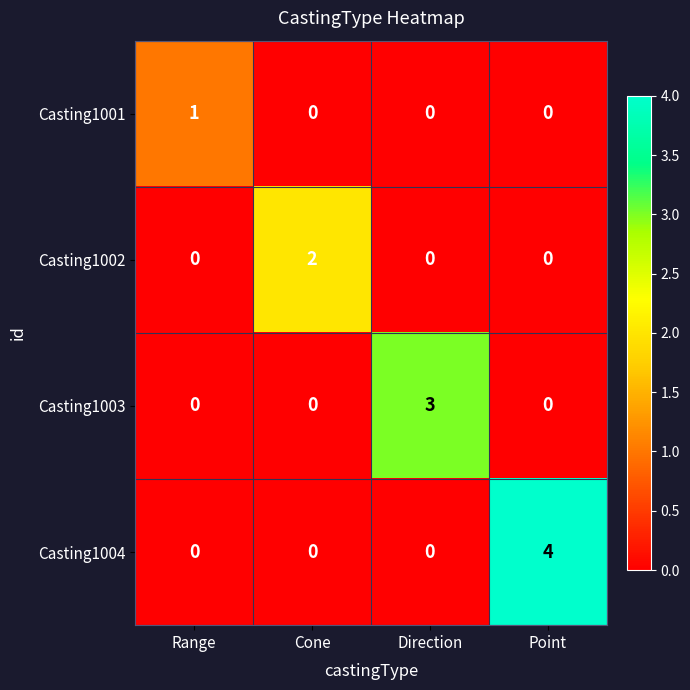

What is the highest value of the Casting1003 series?

3